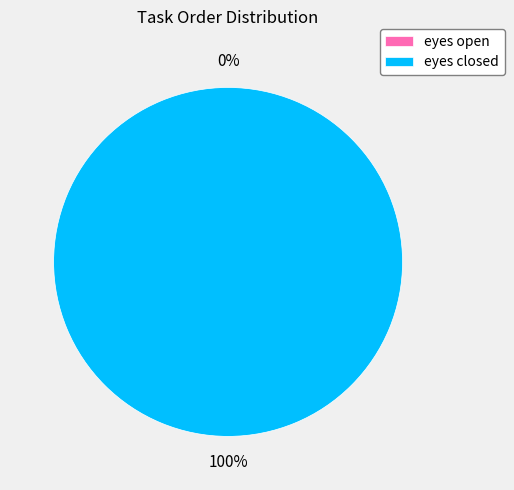

To the nearest percent, what is the average slice percentage?

50%